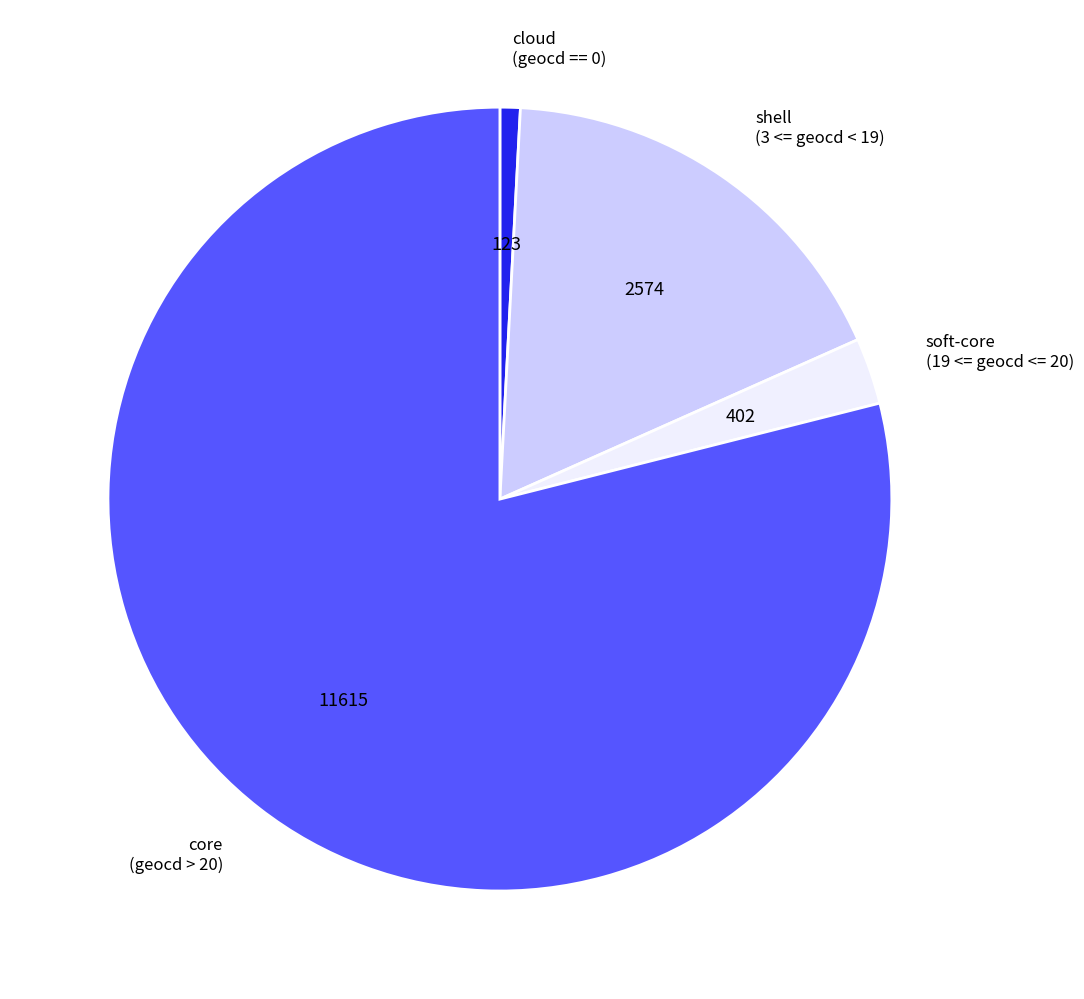

Between shell (3 <= geocd < 19) and core (geocd > 20), which is larger?

core (geocd > 20)